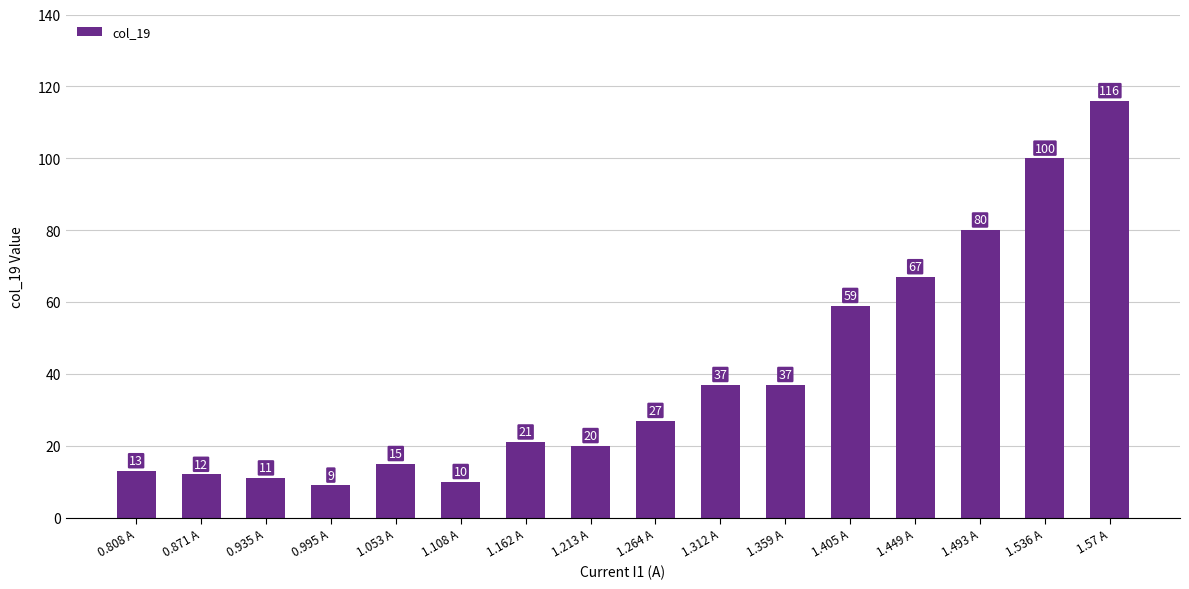

What is the difference between the maximum and minimum values?

107